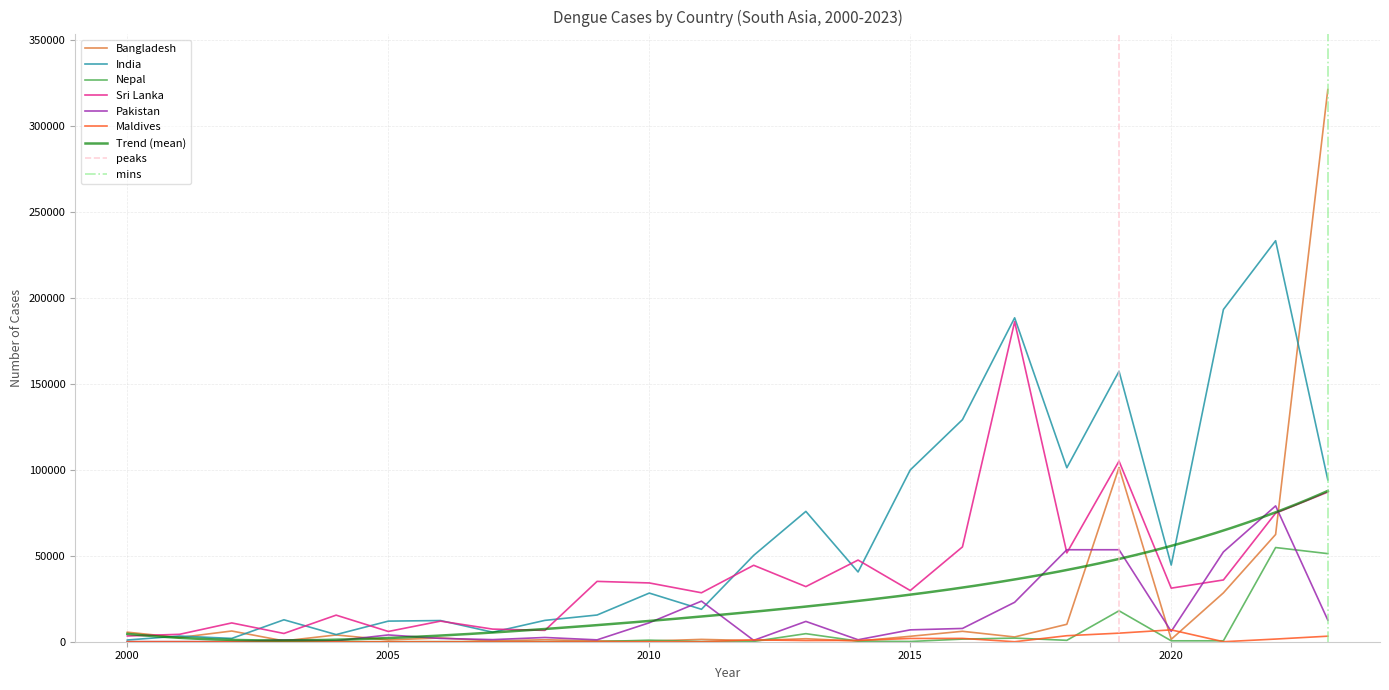

Where is the first local minimum for Bangladesh?

2001